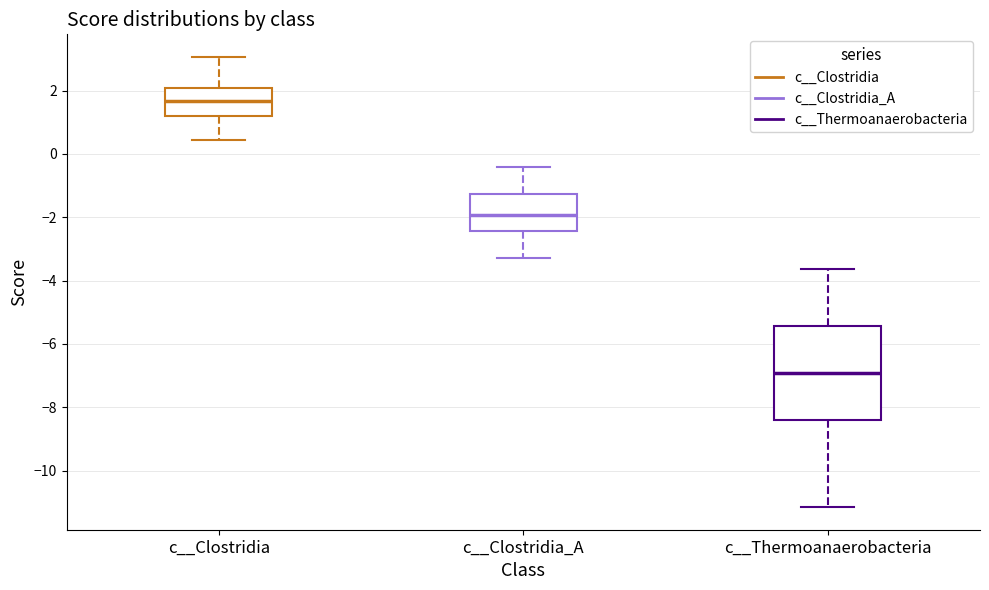

Which box is the tallest, from its lower edge to its upper edge?

c__Thermoanaerobacteria